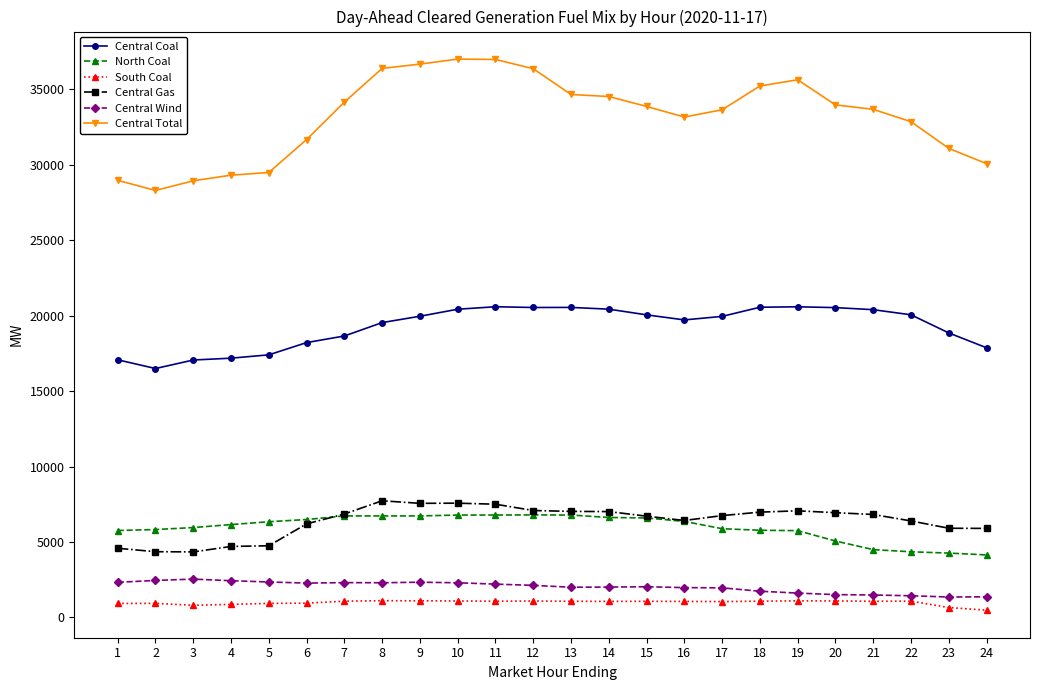

Which series changed the most between 13 and 23?

Central Total